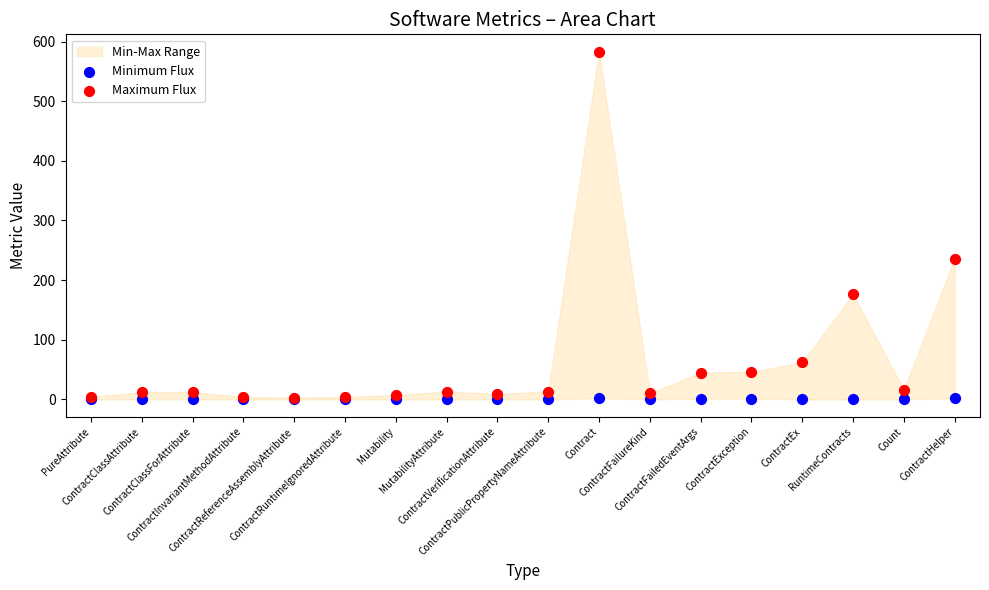

Which series has the widest spread of Y values?

Maximum Flux